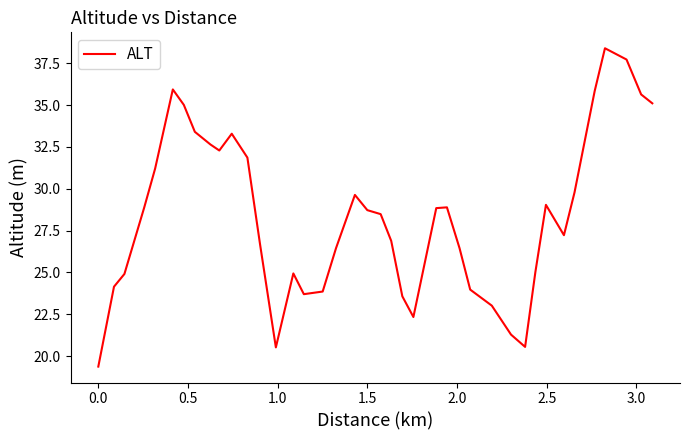

What is the maximum value shown in the chart?

38.4